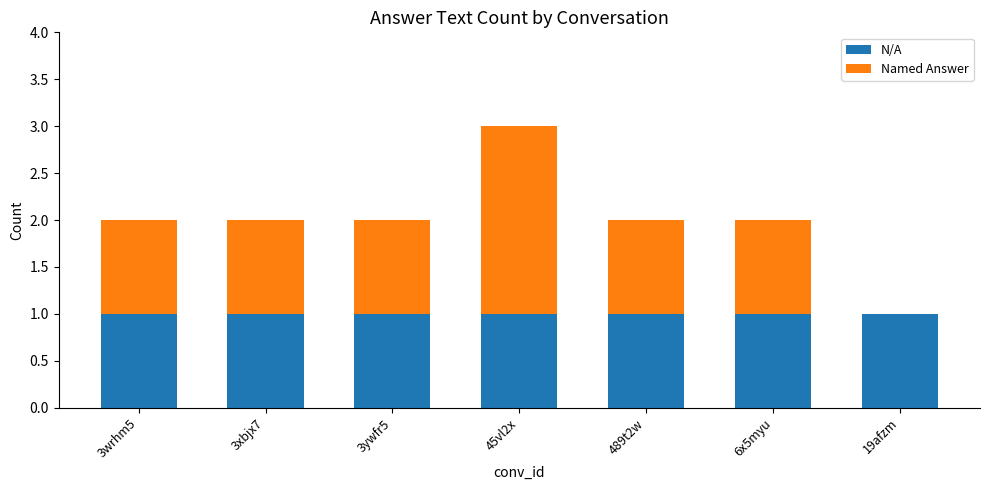

The value of N/A at 19afzm is 0. True or false?

False